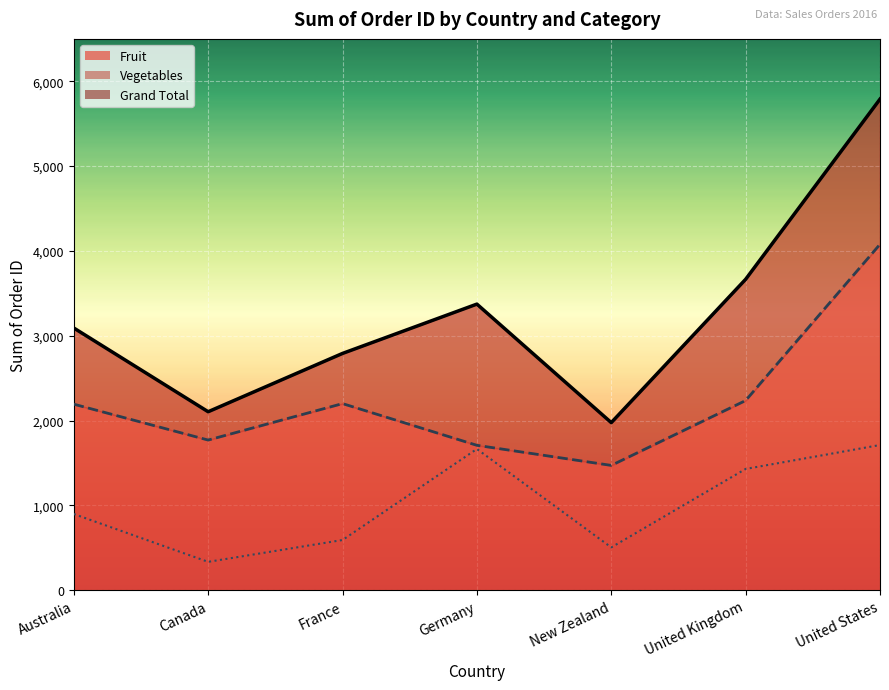

Is the value of Vegetables at Australia greater than the value of Fruit at United Kingdom?

No